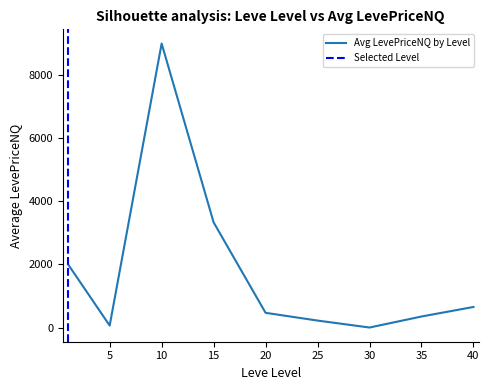

What is the sum of the values at 1 and 20?

2466.5